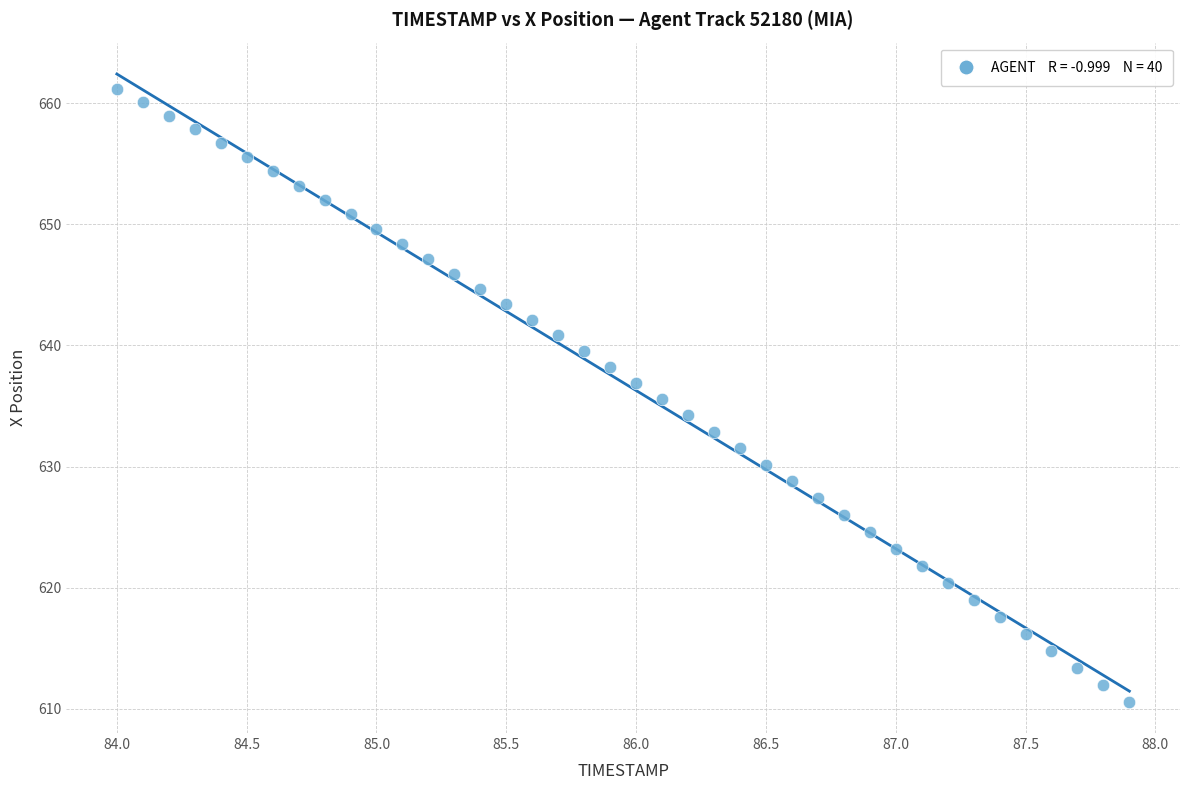

What is the range of X values (max minus min)?

3.9